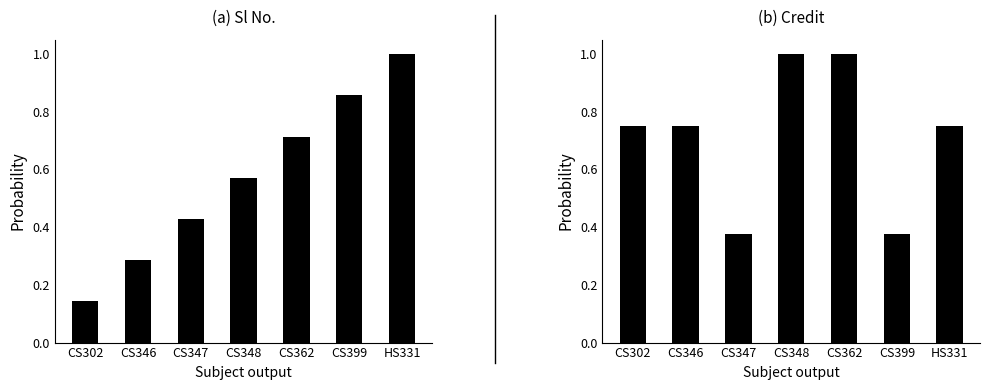

At which category does the chart reach its minimum across all series?

CS302